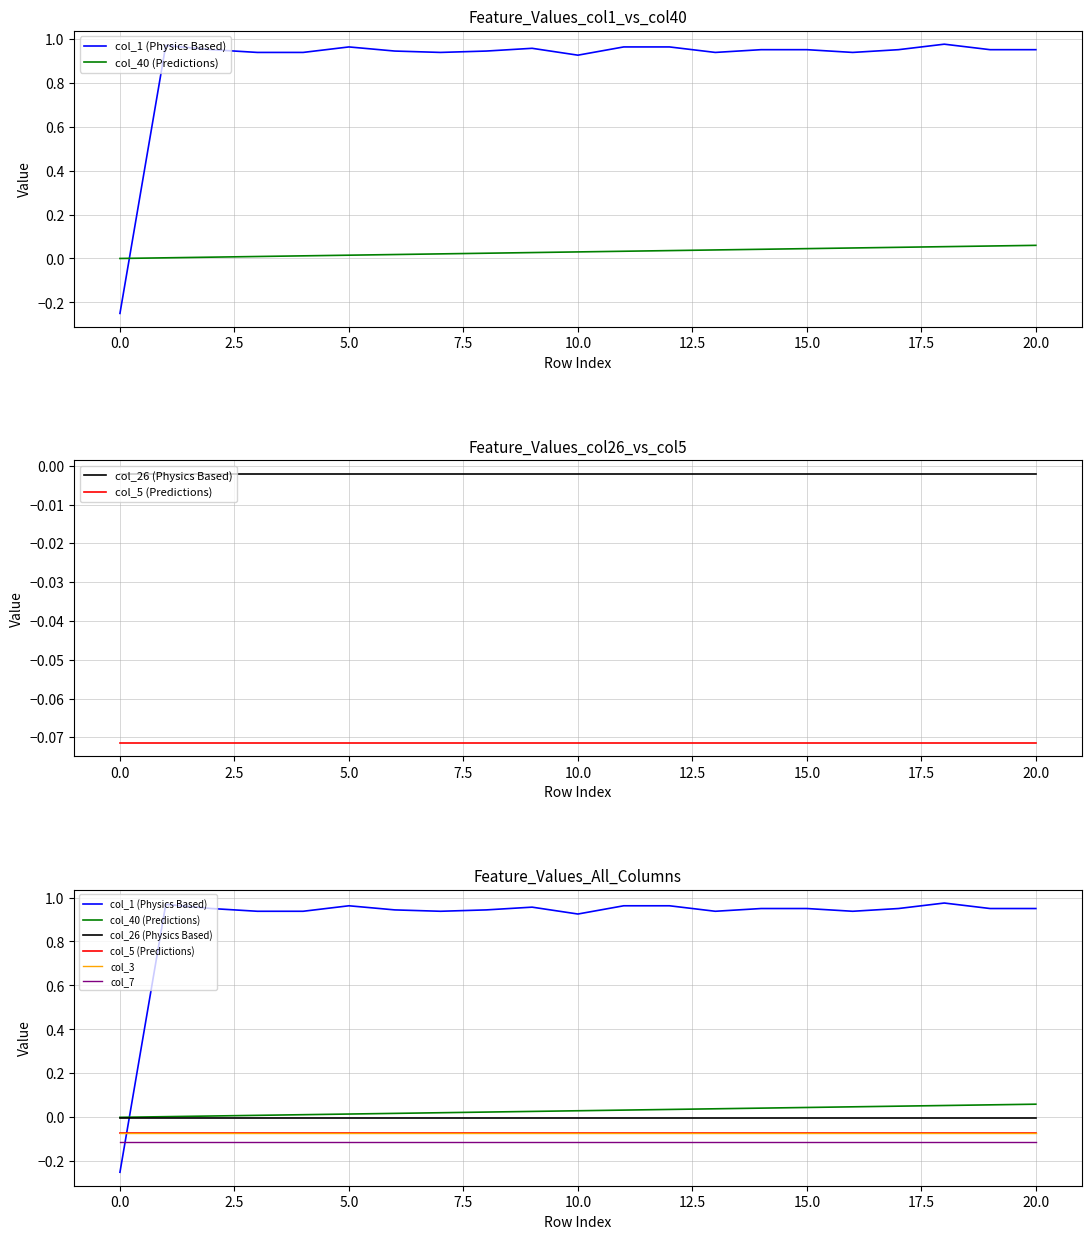

The value of col_1 (Physics Based) at 15.0 is 0.9. True or false?

True